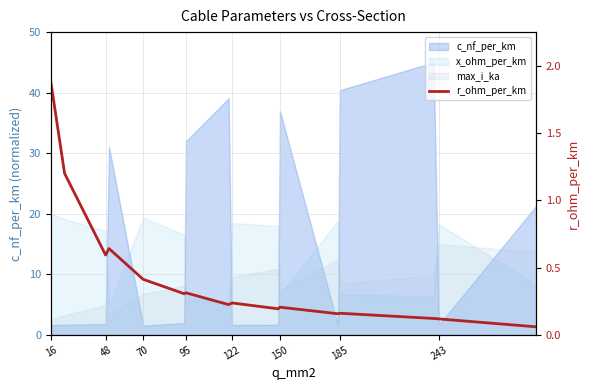

Between 70 and 48, which is larger?

48